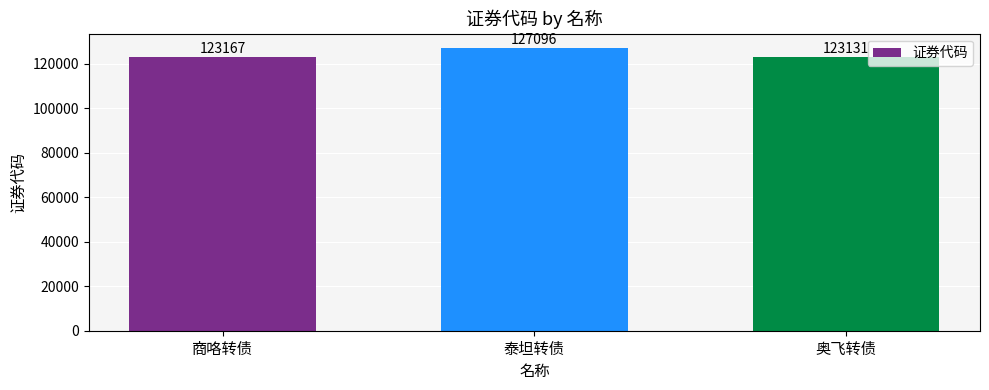

Is it true that the value at 奥飞转债 is 123131?

True